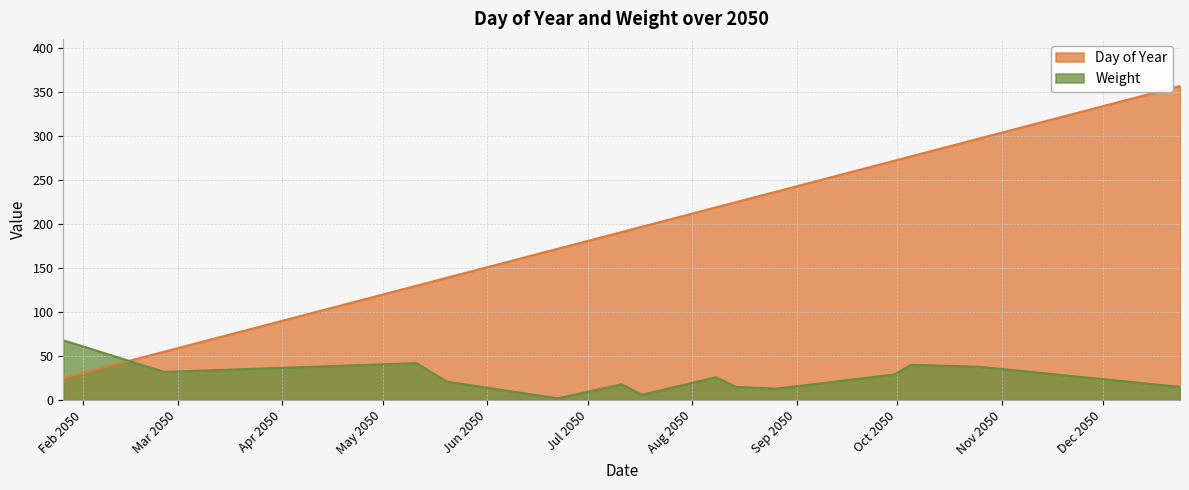

What is the spread (max minus min) of values at 2050-12-24?

342